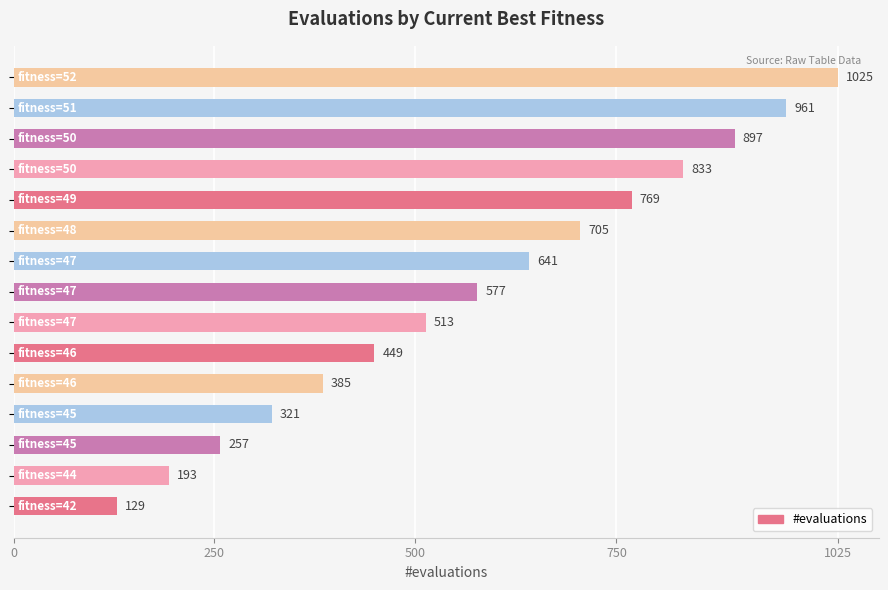

What is the sum of all values?

8655